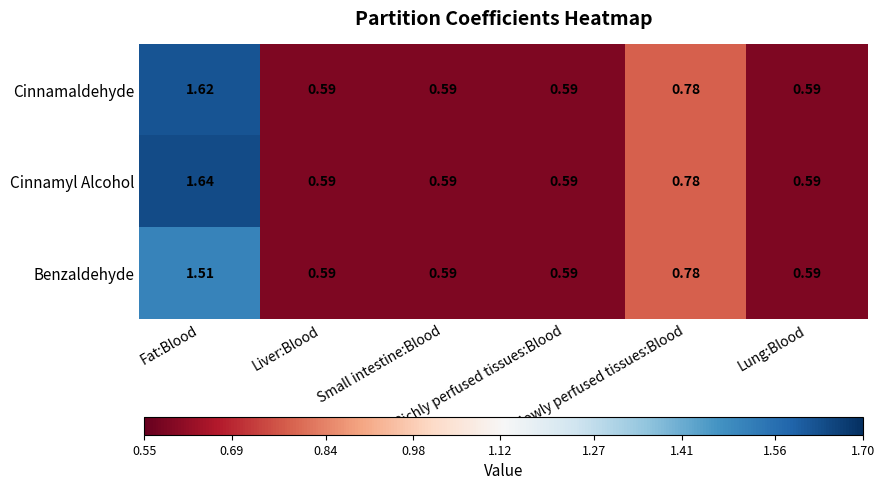

Which series has the largest total across all categories?

Cinnamyl Alcohol